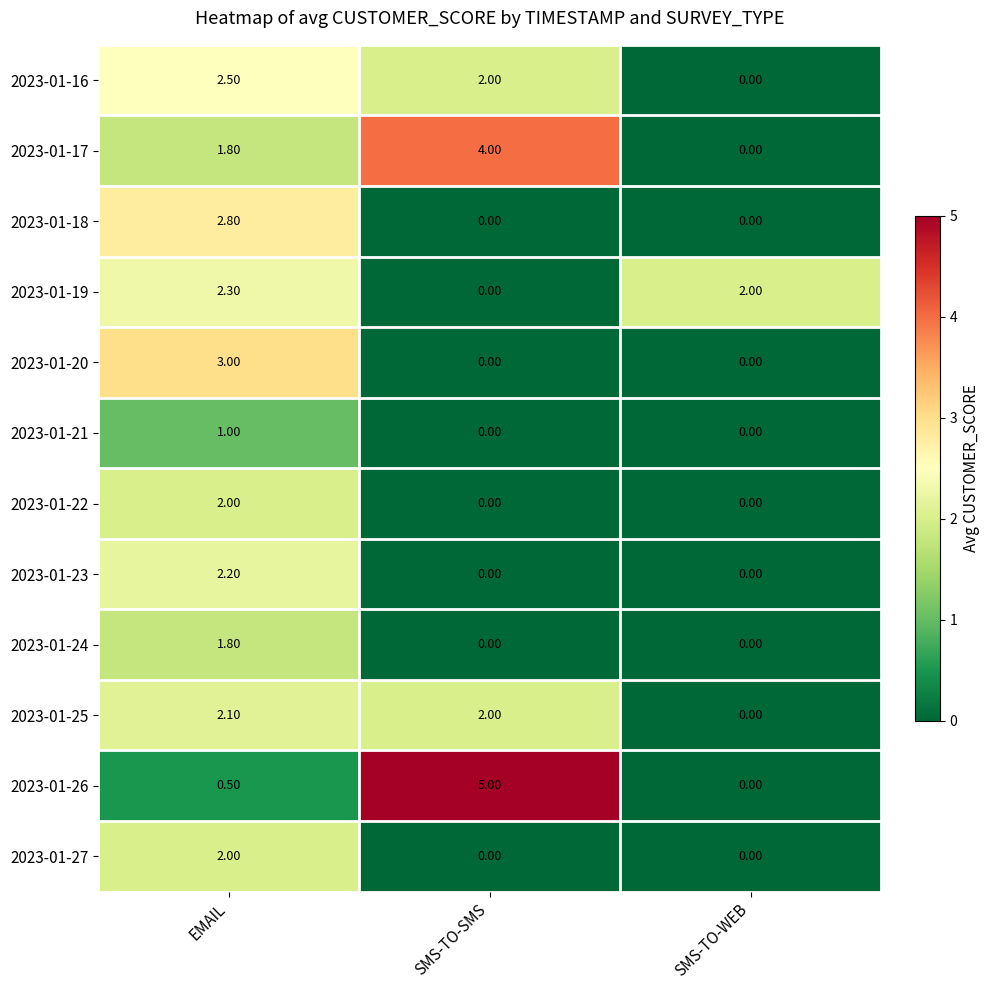

What is the difference between the maximum and minimum values in the 2023-01-24 series?

1.8